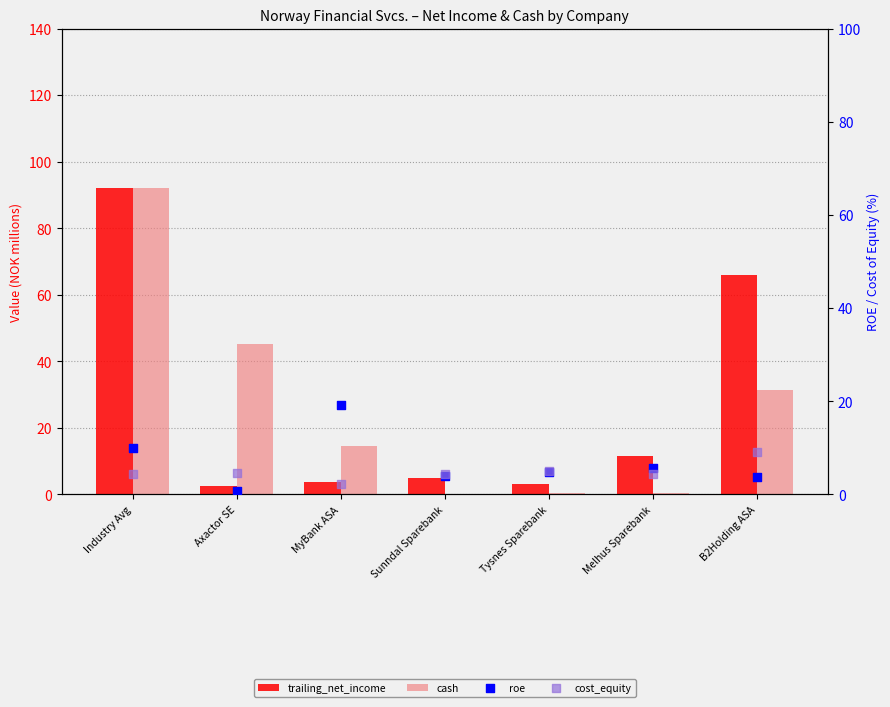

Which series reaches the minimum Y coordinate?

cash